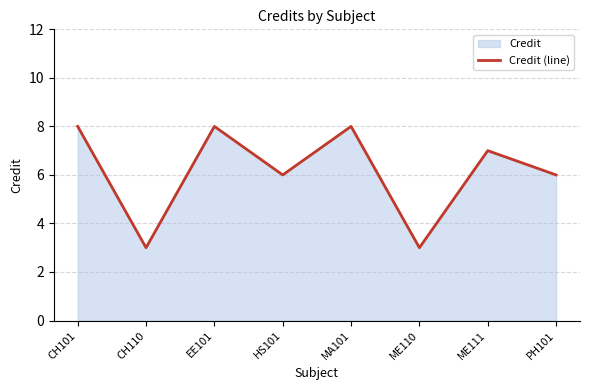

Where does the data first go above 7?

CH101